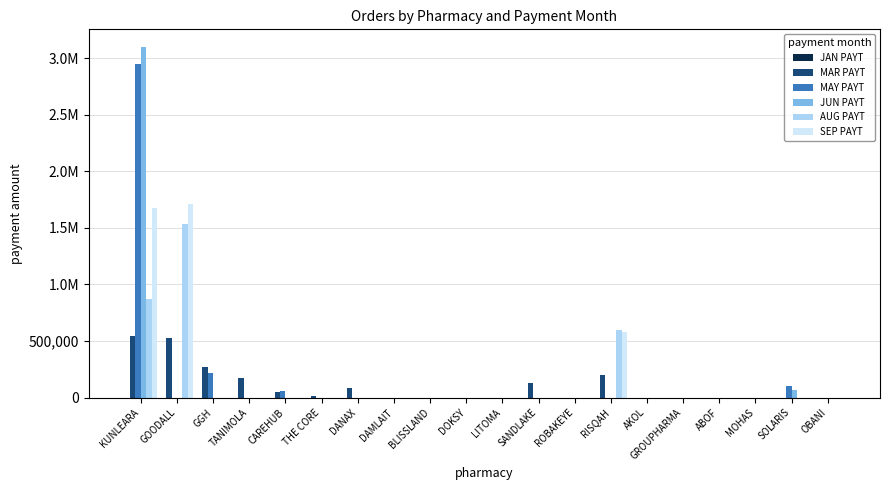

Is it true that MAR PAYT equals 127500 at SANDLAKE?

True